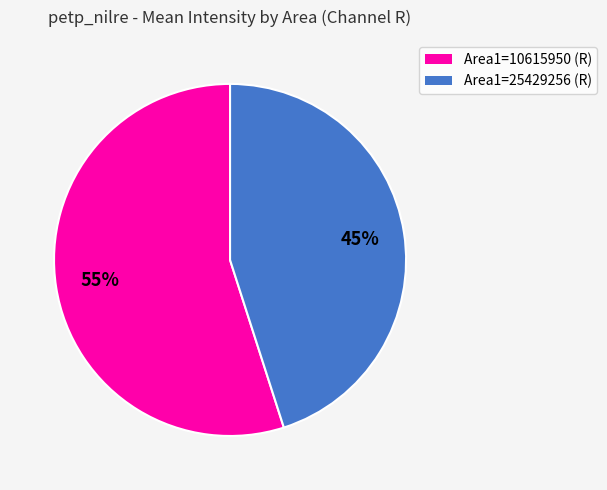

To the nearest percent, what is the difference between the largest and smallest slice percentages?

10%